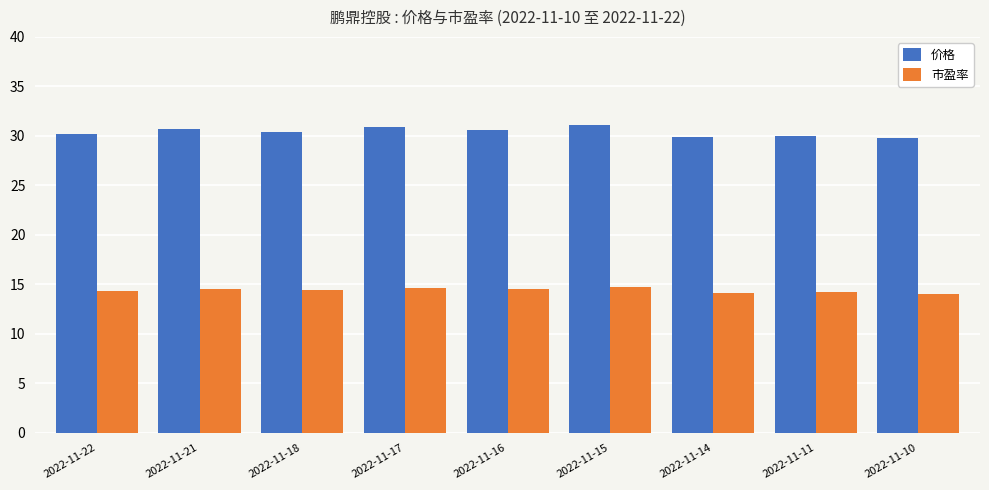

What is the highest value of the 价格 series?

31.1